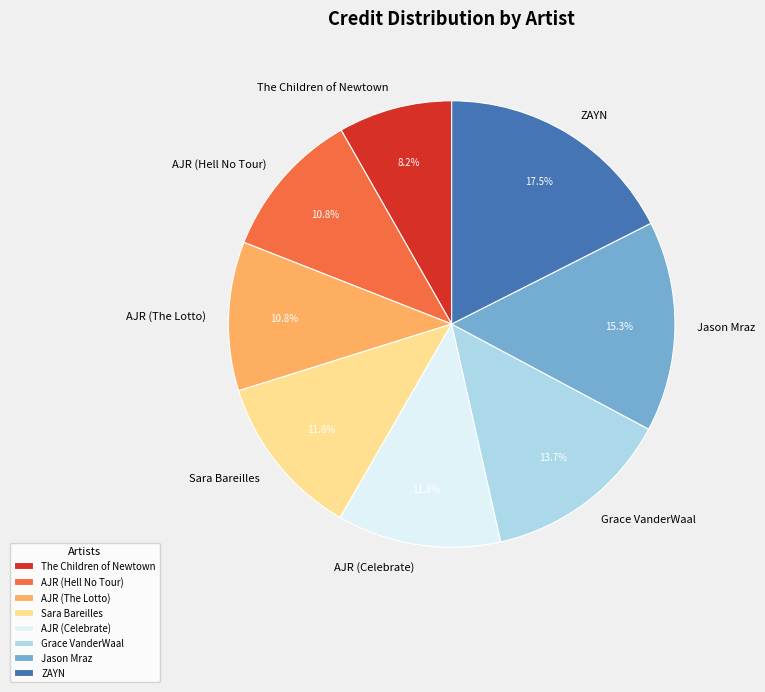

Which slice is the largest?

ZAYN